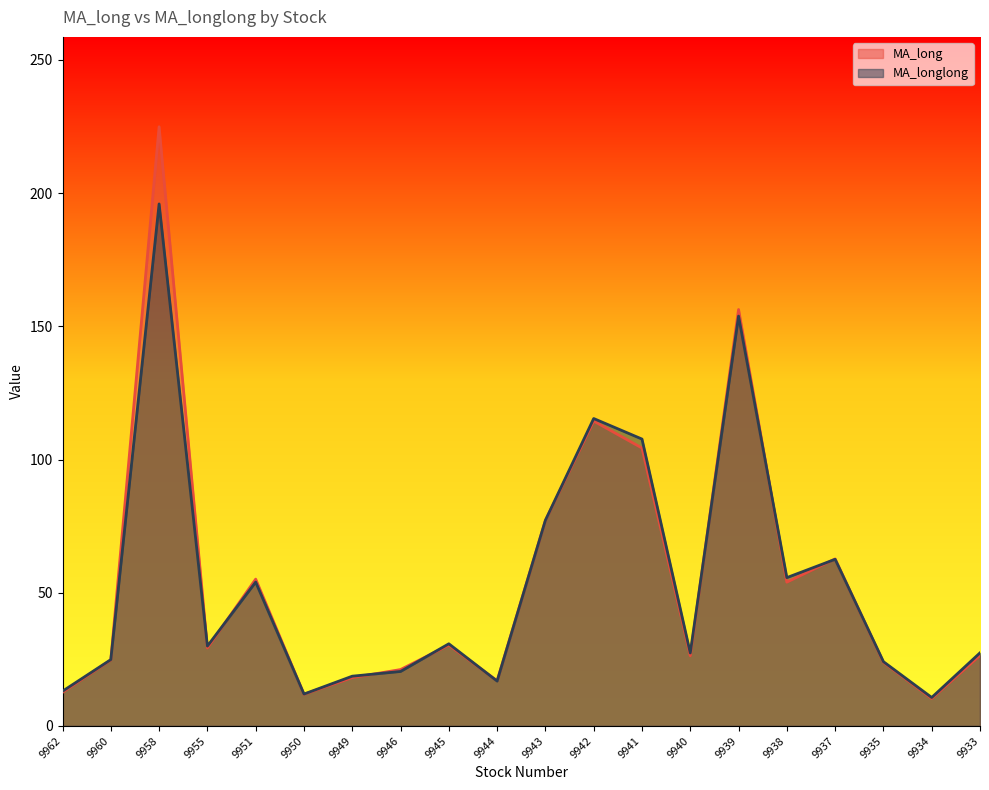

How many intersections are there between MA_long and MA_longlong?

12